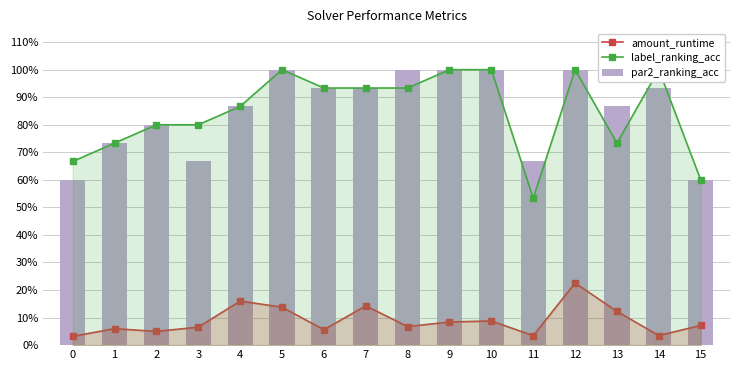

The par2_ranking_acc series shows 1.0 at 12. True or false?

True